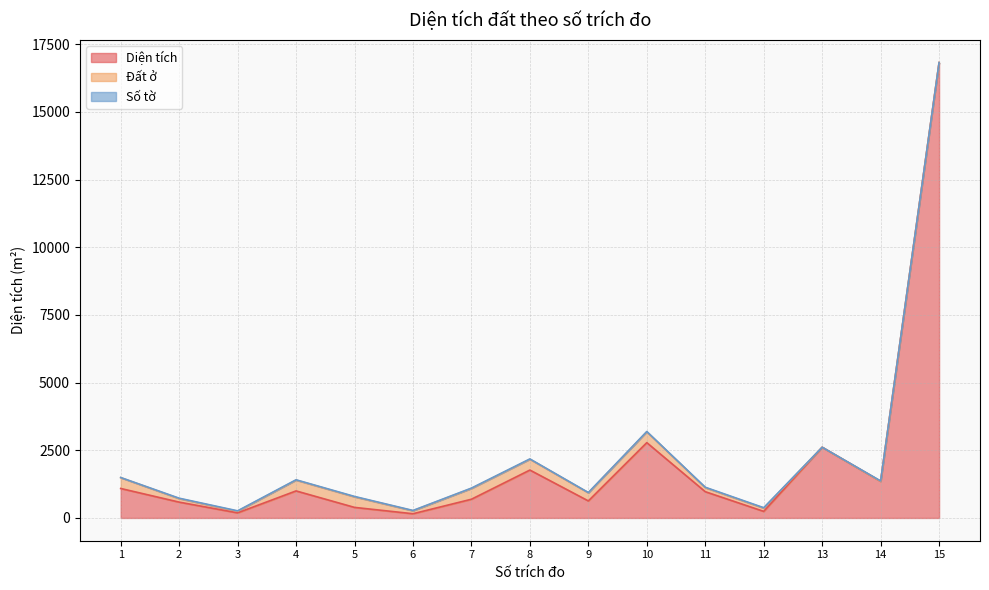

At which category does Đất ở reach its first local peak?

4